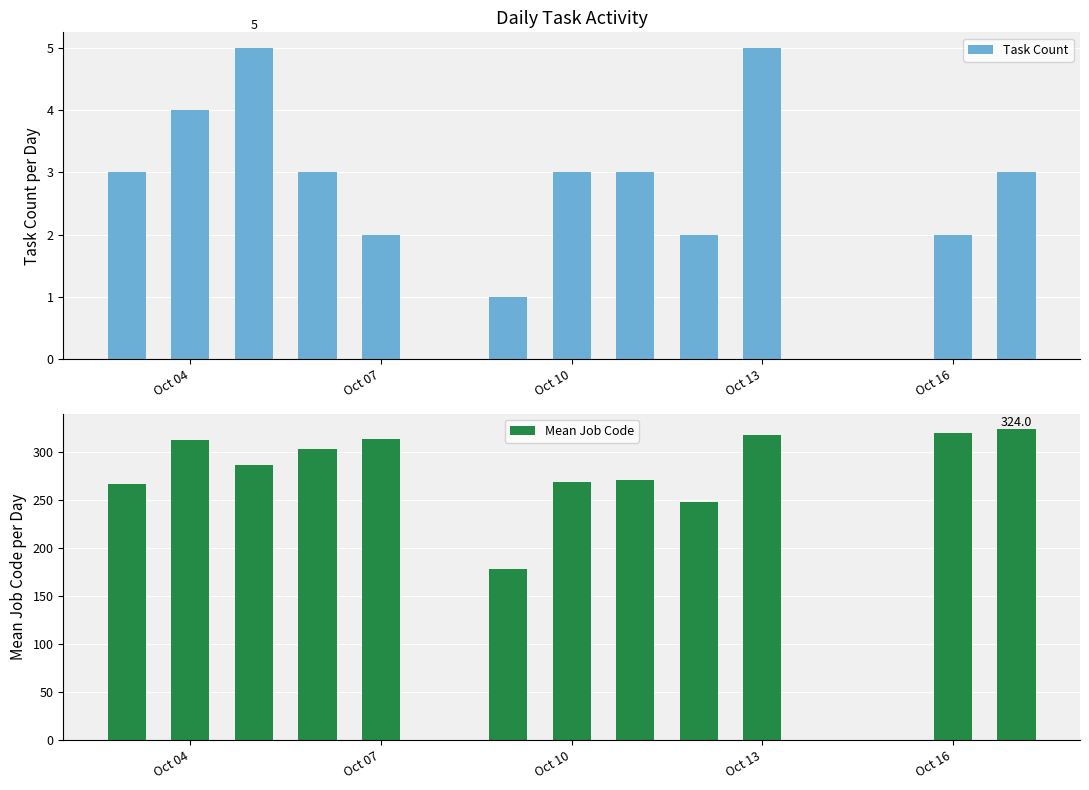

What is the highest value of the Task Count series?

5